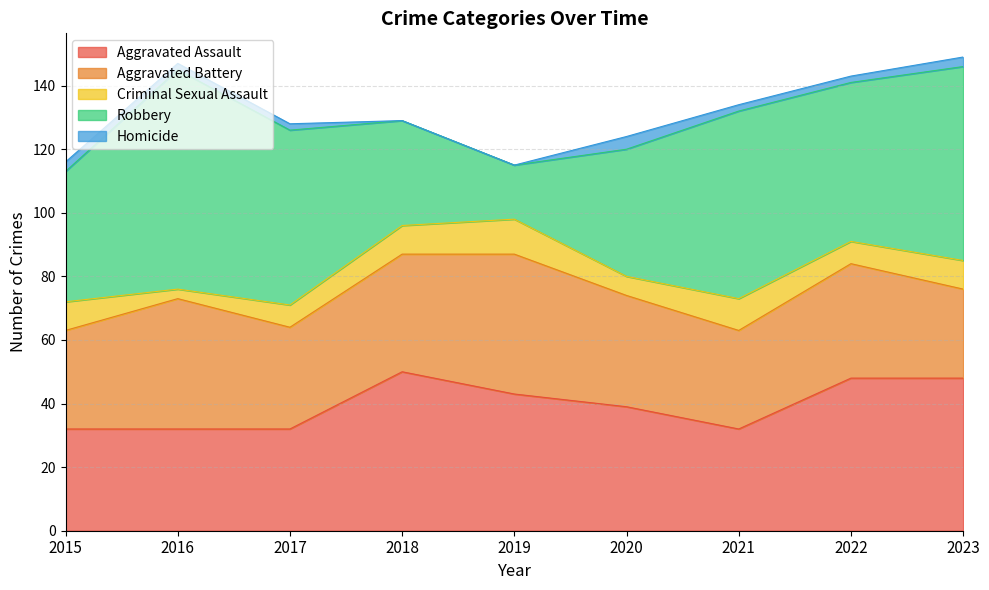

Is it true that Aggravated Assault equals 32 at 2015?

True